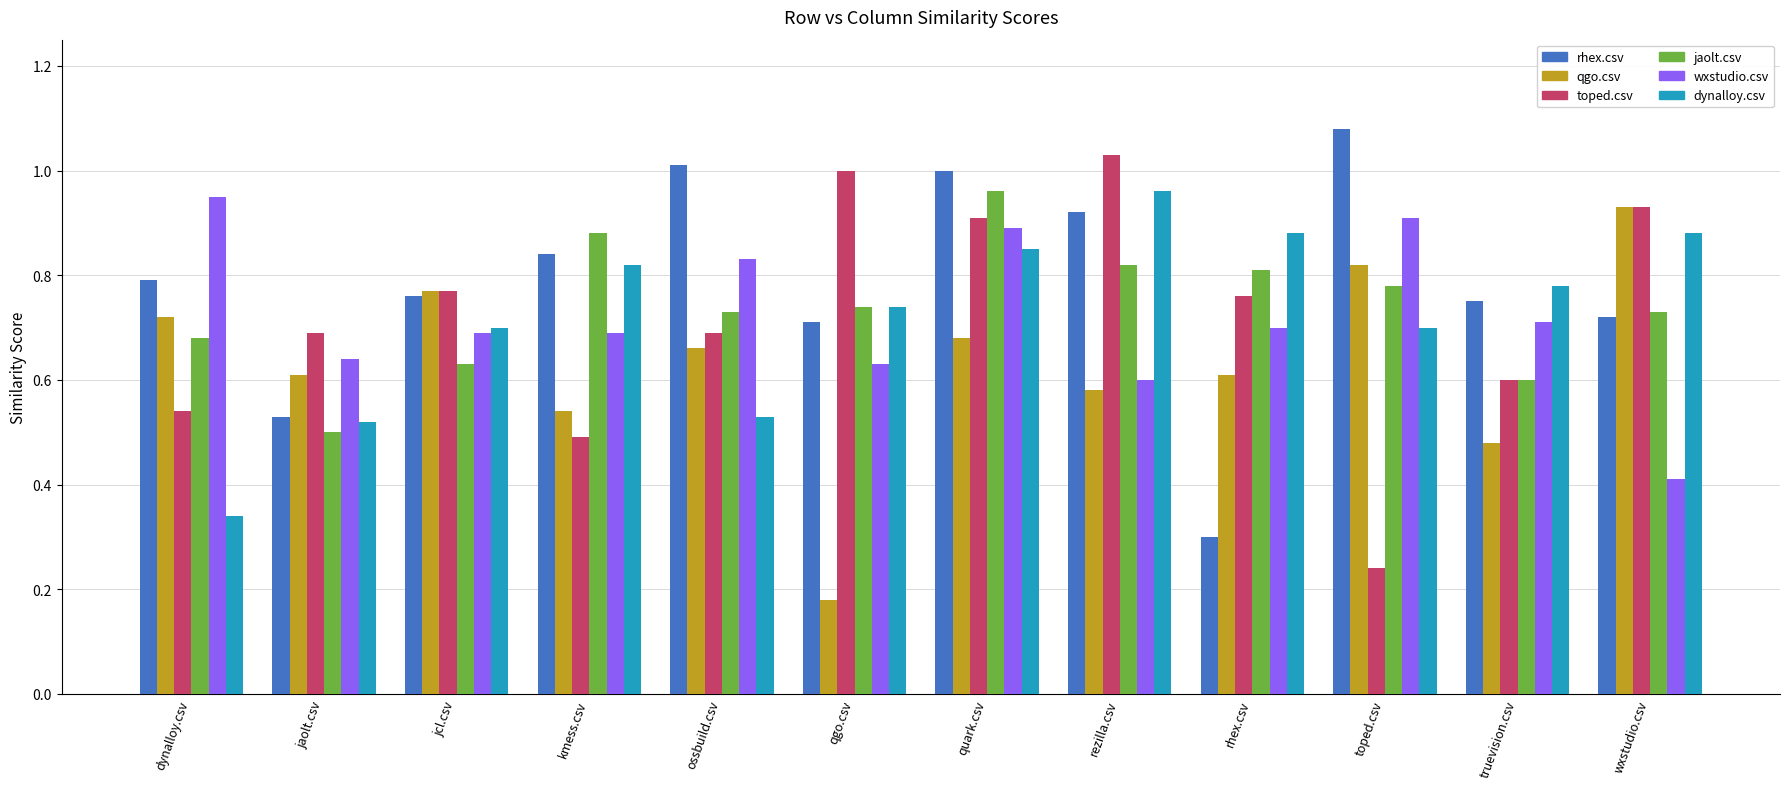

At which label is jaolt.csv closest to 0?

jaolt.csv